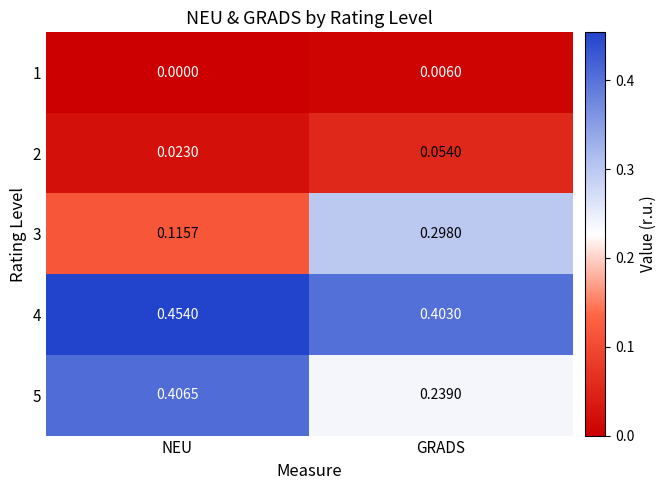

Between NEU and GRADS, which series saw the biggest shift?

3